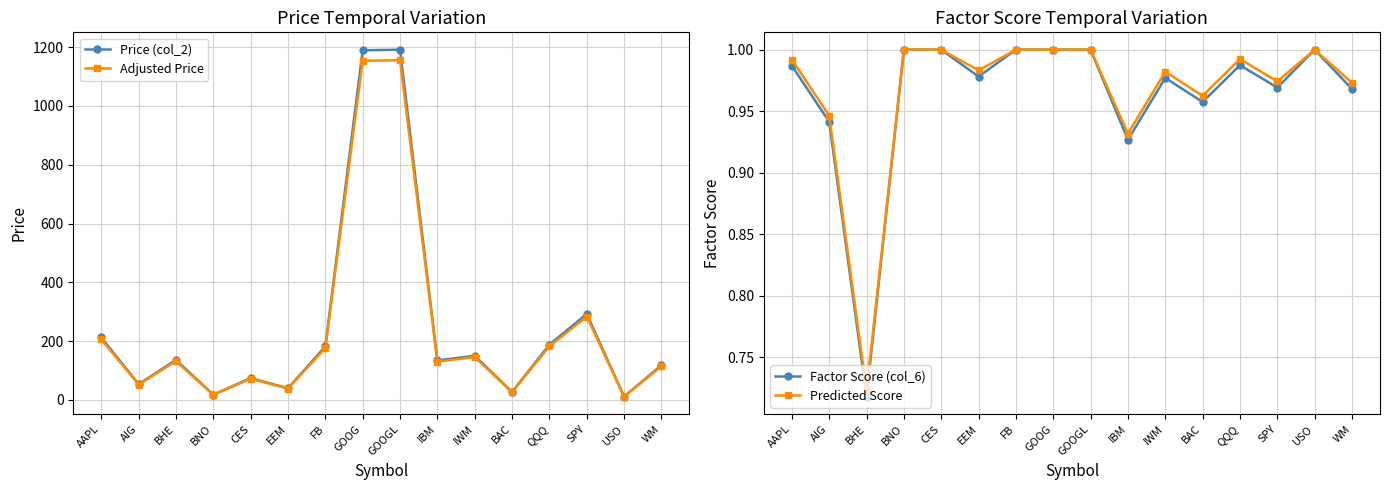

Where does the Adjusted Price series first go above 131?

AAPL